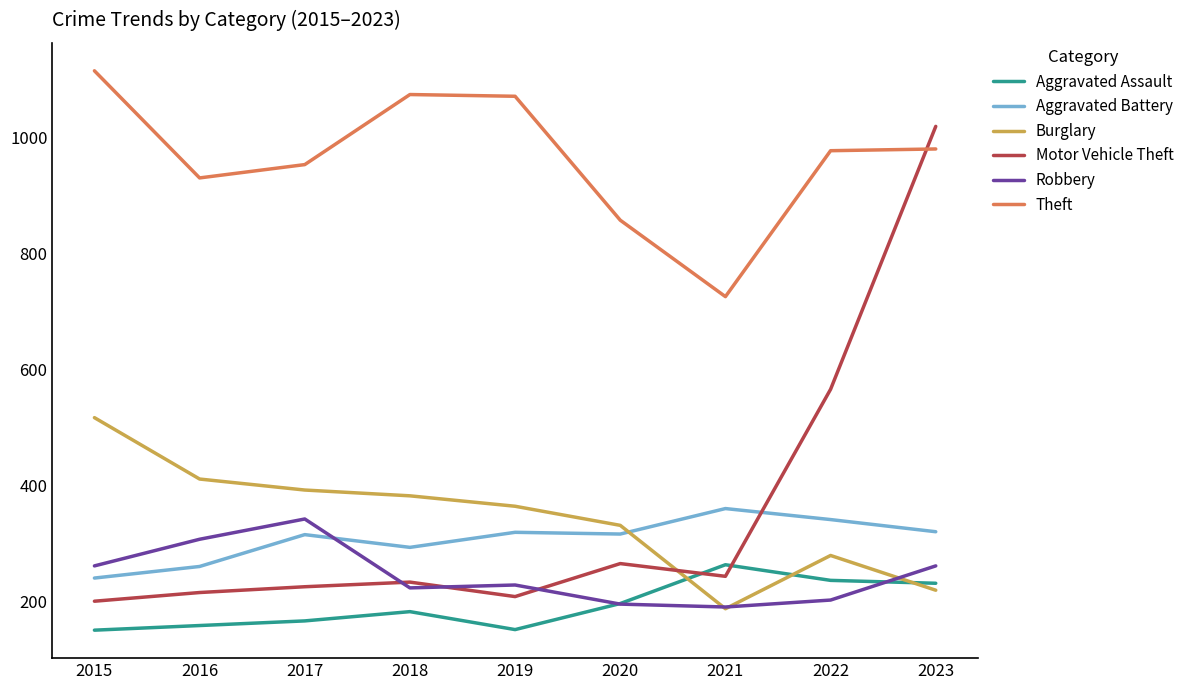

True or false: Theft and Aggravated Assault cross at least once.

False